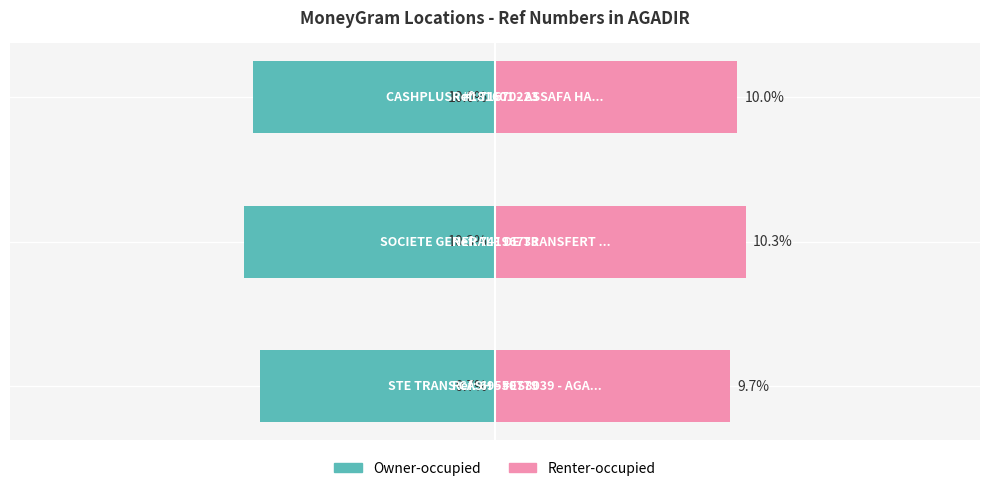

What is the value of the Renter-occupied bar at the 2nd from the left?

10.3